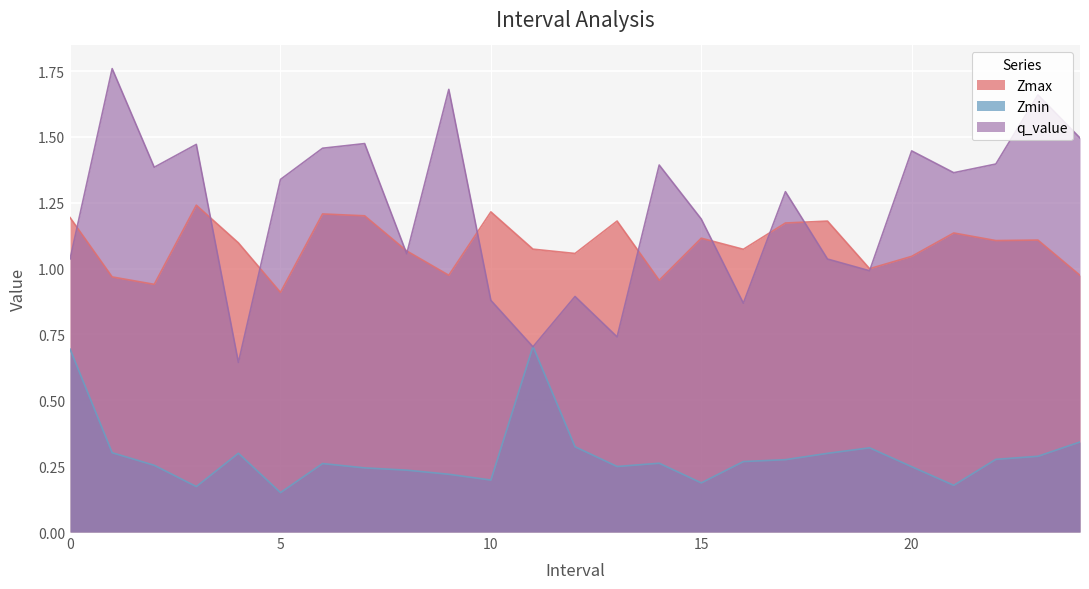

Which series has the largest total across all categories?

q_value